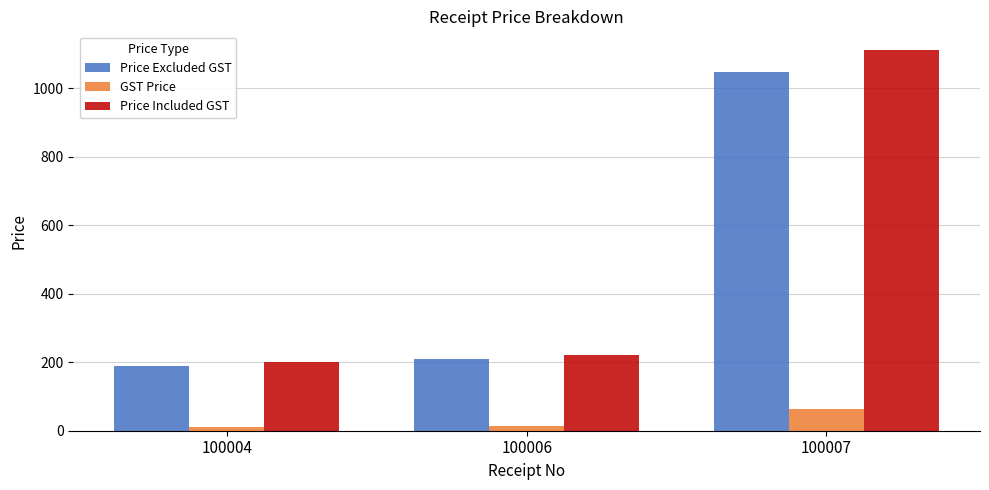

How many values in the GST Price series exceed 12?

2